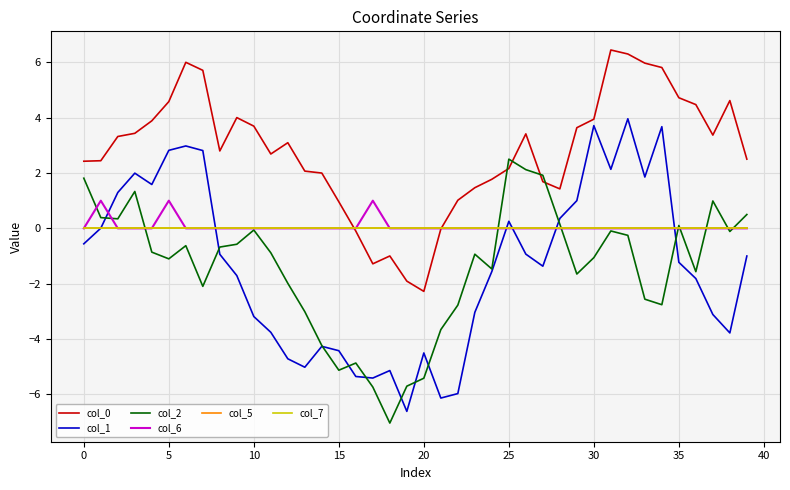

Is this an area chart (filled region under the line)?

No